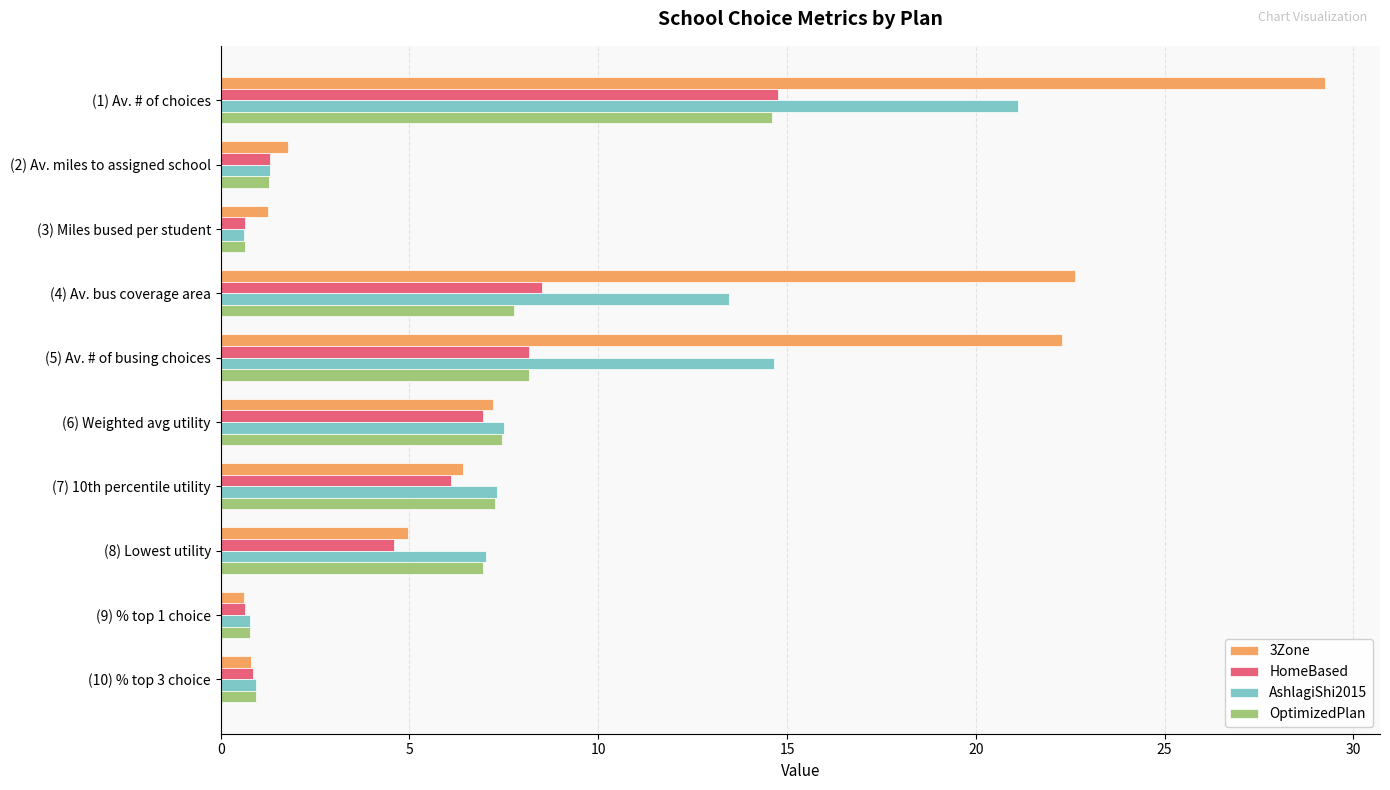

How many data points does each series have?

10